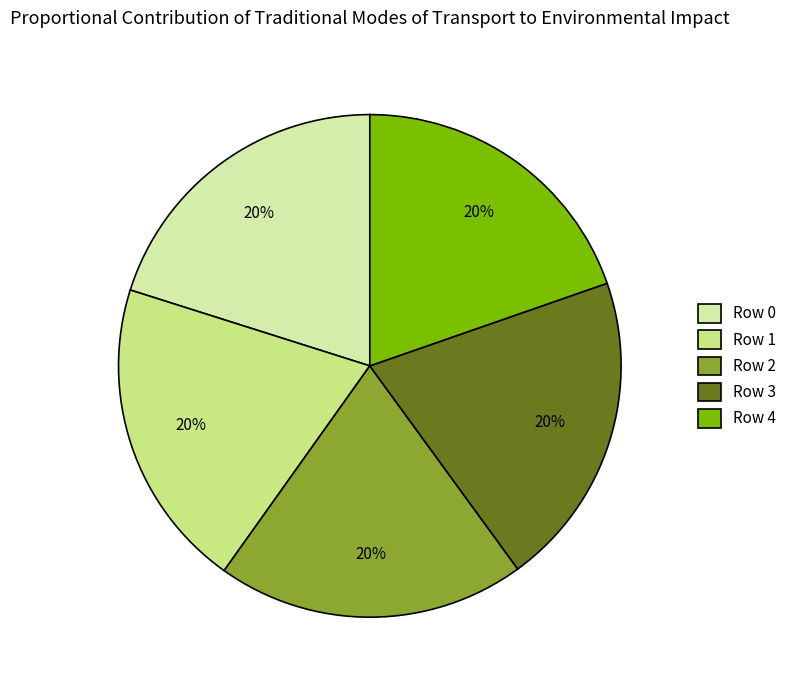

To the nearest percent, what portion does Row 4 represent?

20%